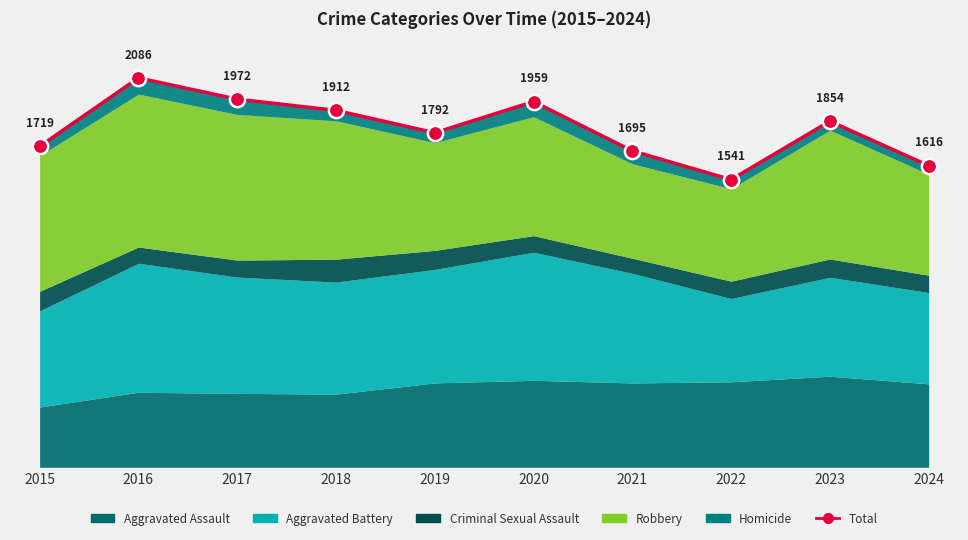

Reading left to right, what are all the values shown in this chart?

2015=1719	2016=2086	2017=1972	2018=1912	2019=1792	2020=1959	2021=1695	2022=1541	2023=1854	2024=1616